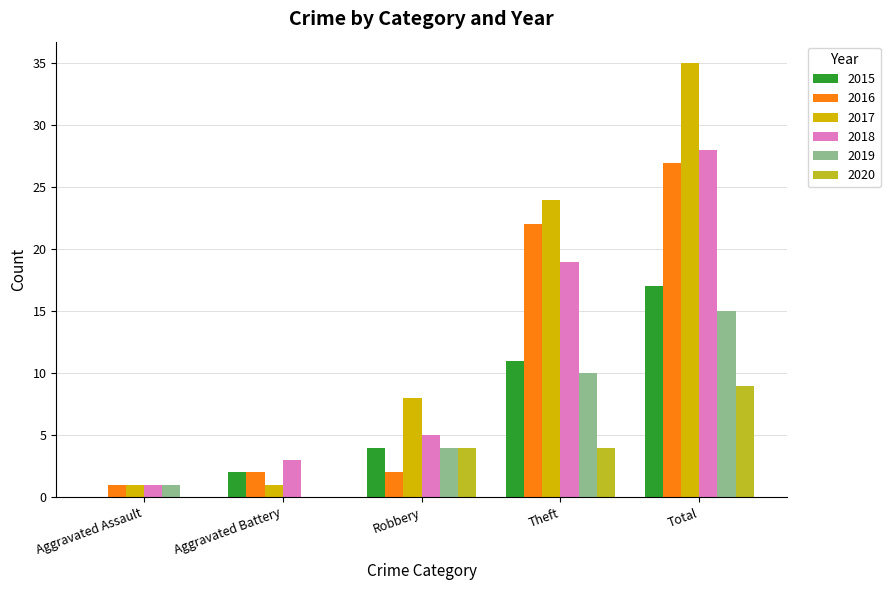

Which series changed the most between Aggravated Battery and Total?

2017